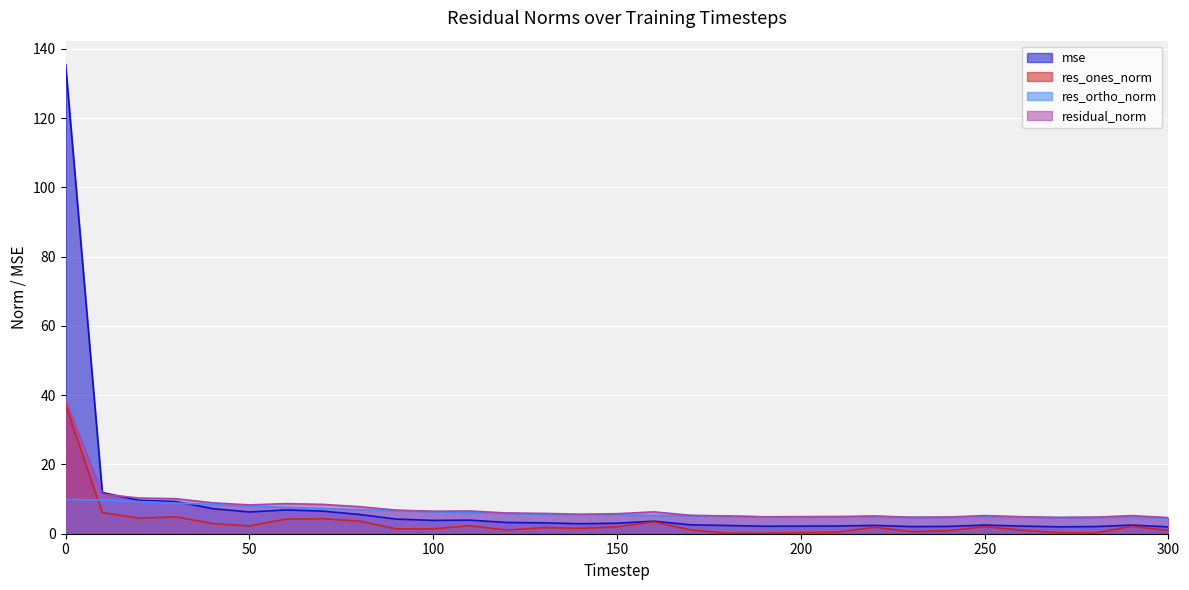

What is the sum of all res_ortho_norm values?

190.5